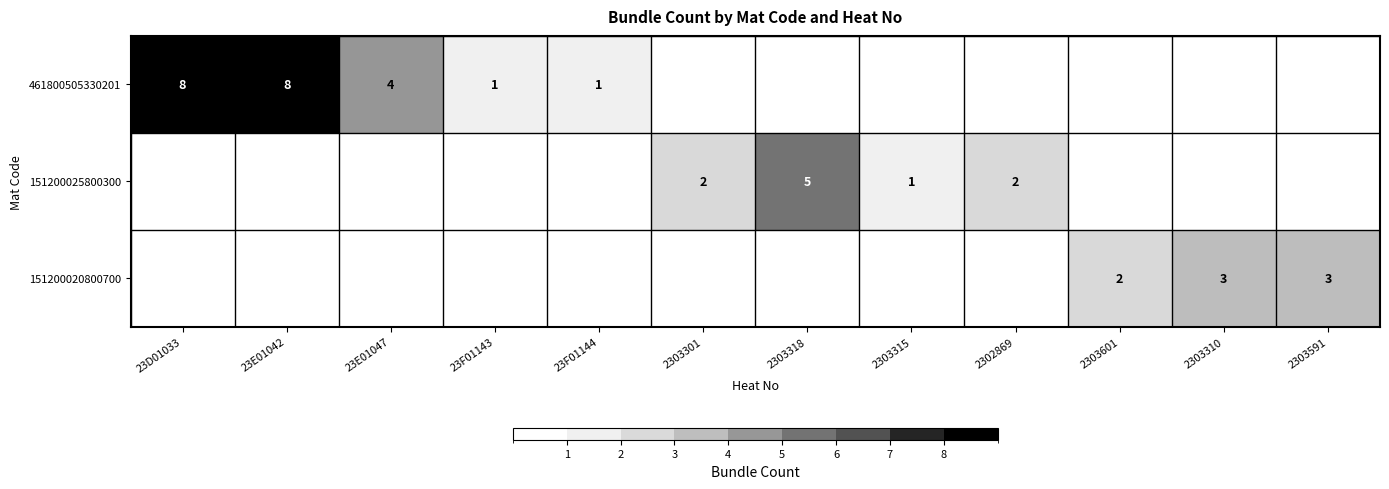

Is it true that 151200020800700 equals 1 at 2303591?

False